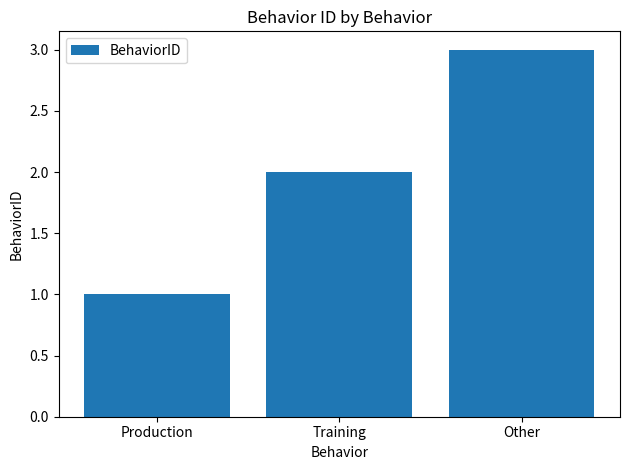

At which category does the chart reach its peak across all series?

Other